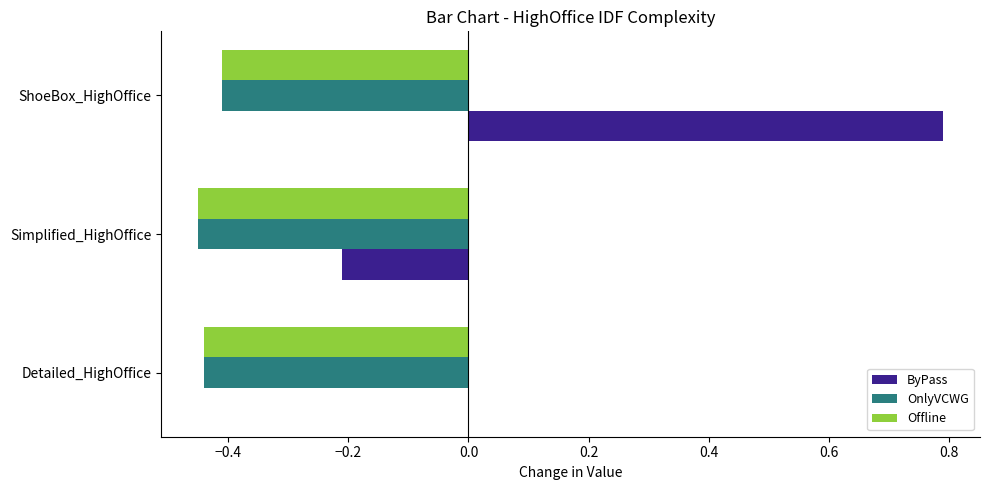

Which series changed the most between Detailed_HighOffice and ShoeBox_HighOffice?

ByPass